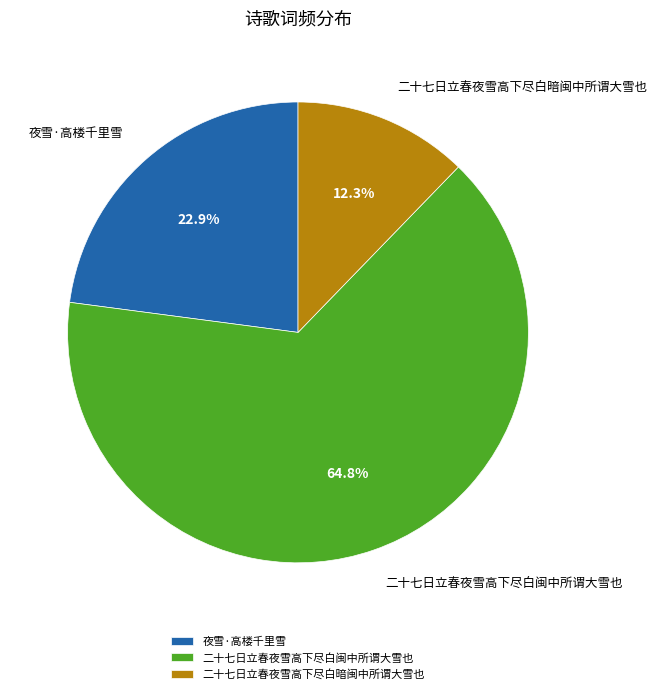

What percentage is the 二十七日立春夜雪高下尽白闽中所谓大雪也 slice, to the nearest percent?

65%